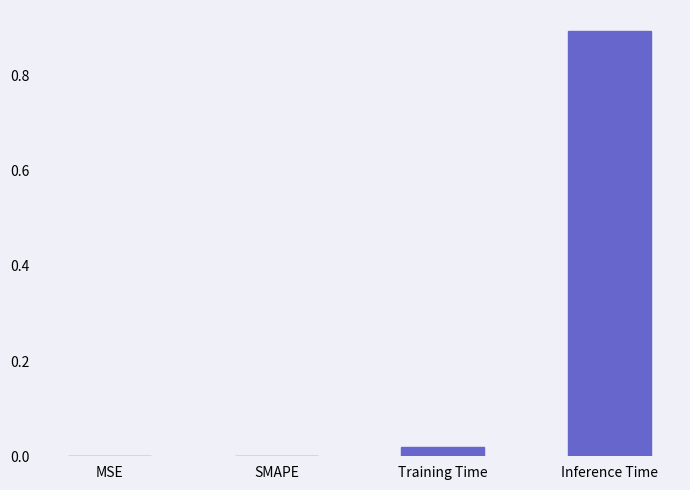

What is the change in value from Training Time to Inference Time?

+0.9